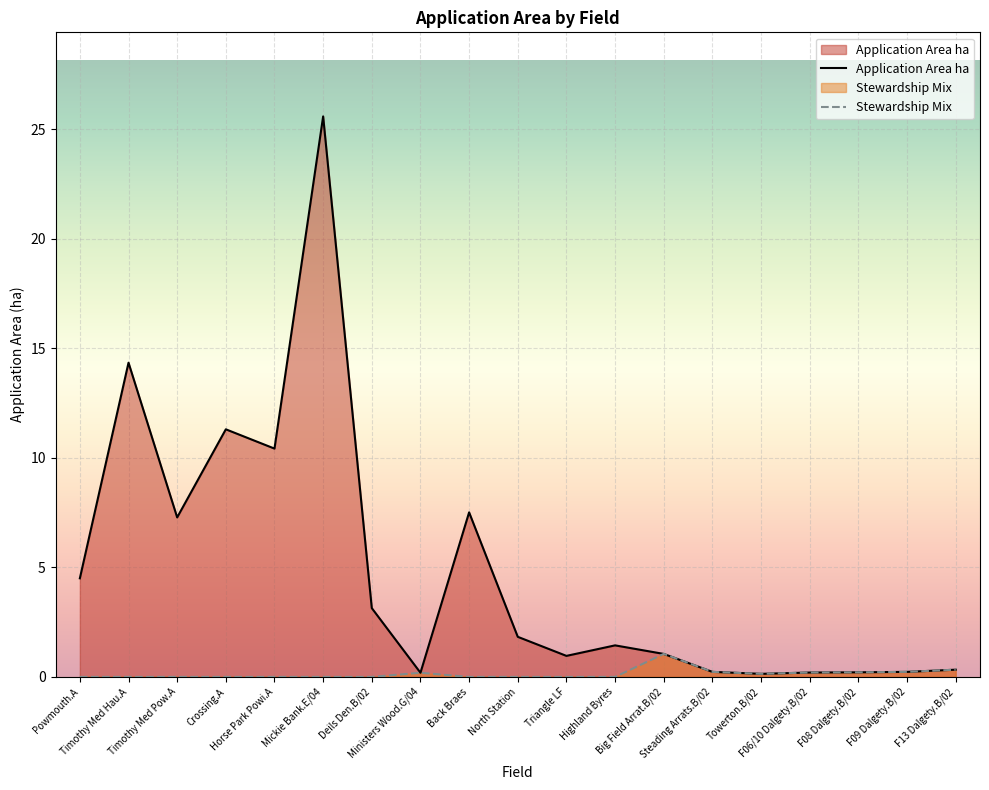

Between Timothy Med Hau.A and F09 Dalgety.B/02, which series saw the biggest shift?

Application Area ha